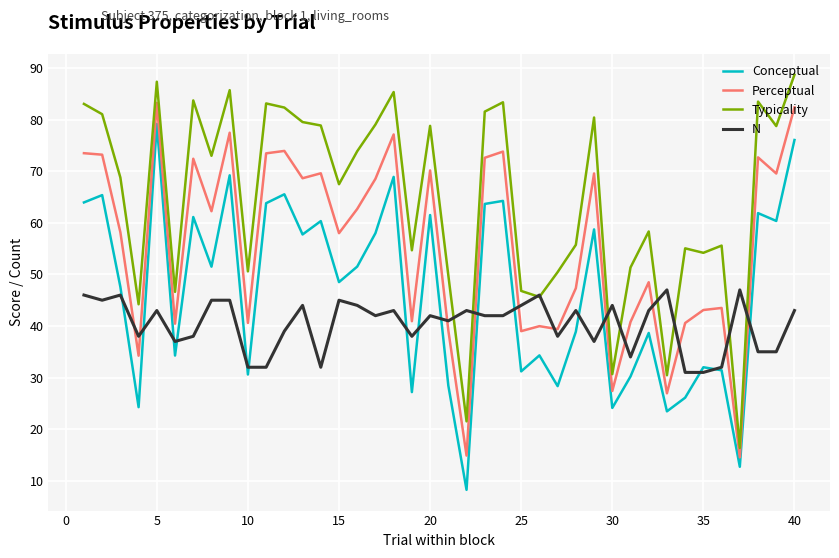

Rank the series by their maximum value, from highest to lowest.

Typicality, Perceptual, Conceptual, N